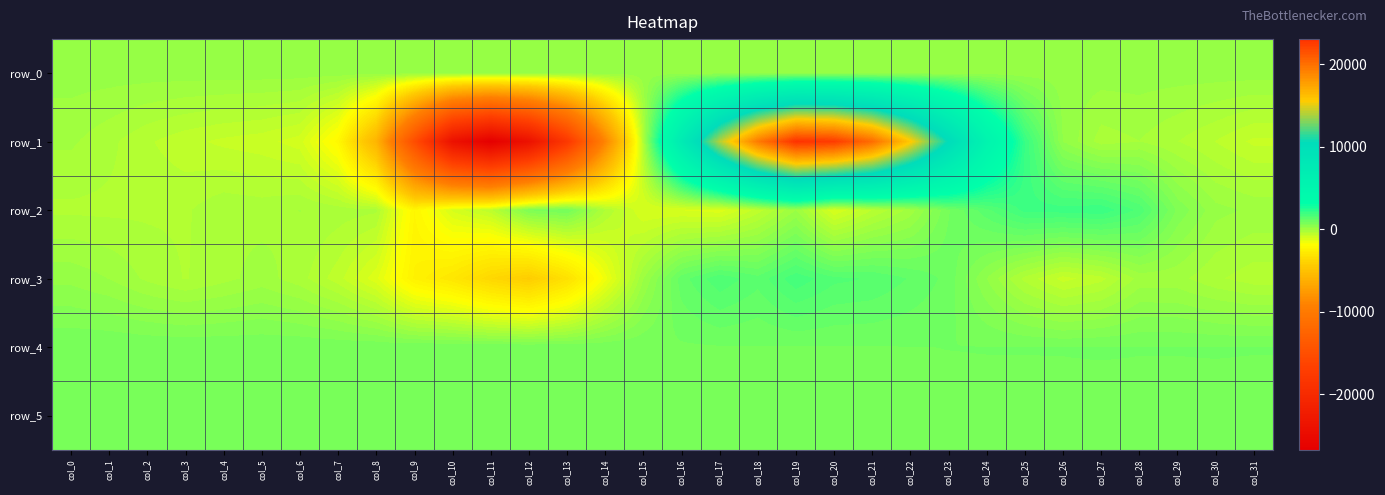

List the series in order of their peak value, lowest first.

row_0, row_5, row_4, row_3, row_2, row_1